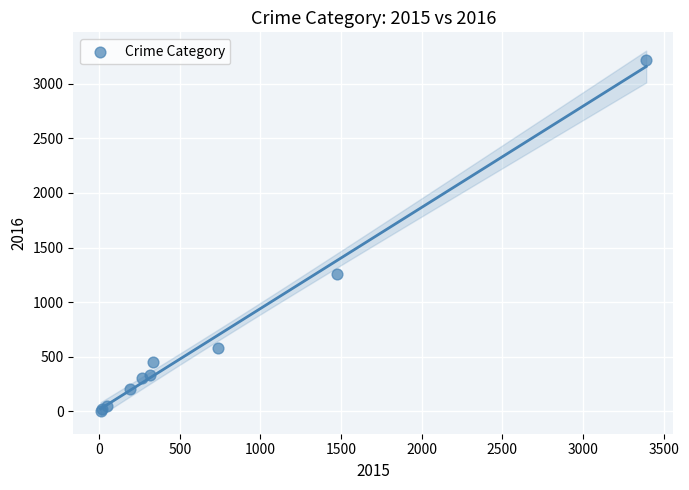

What Y value in the scatter plot is closest to 1612?

1259